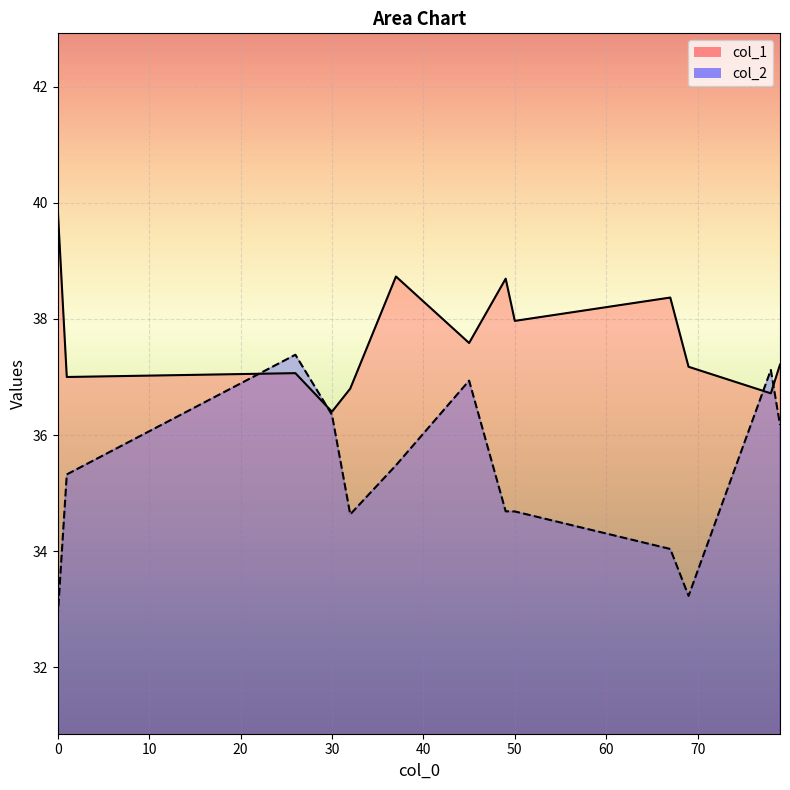

Does the chart display data point markers on the line(s)?

No